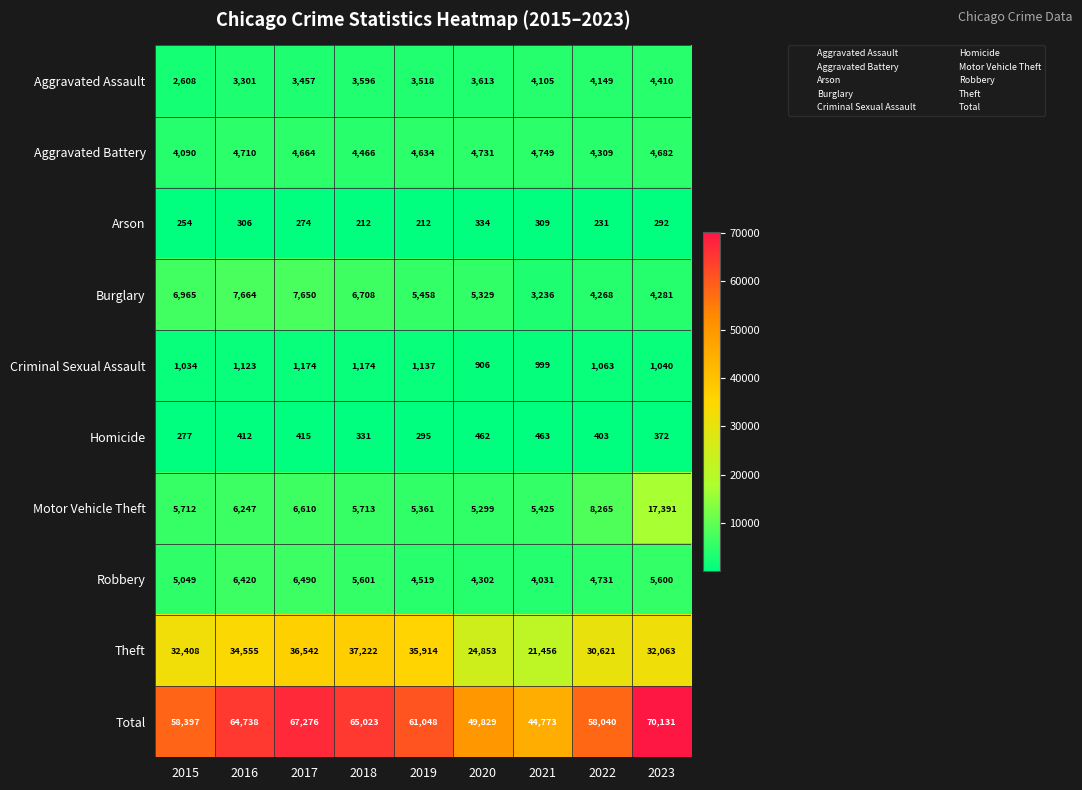

Which series has the largest total across all categories?

Total